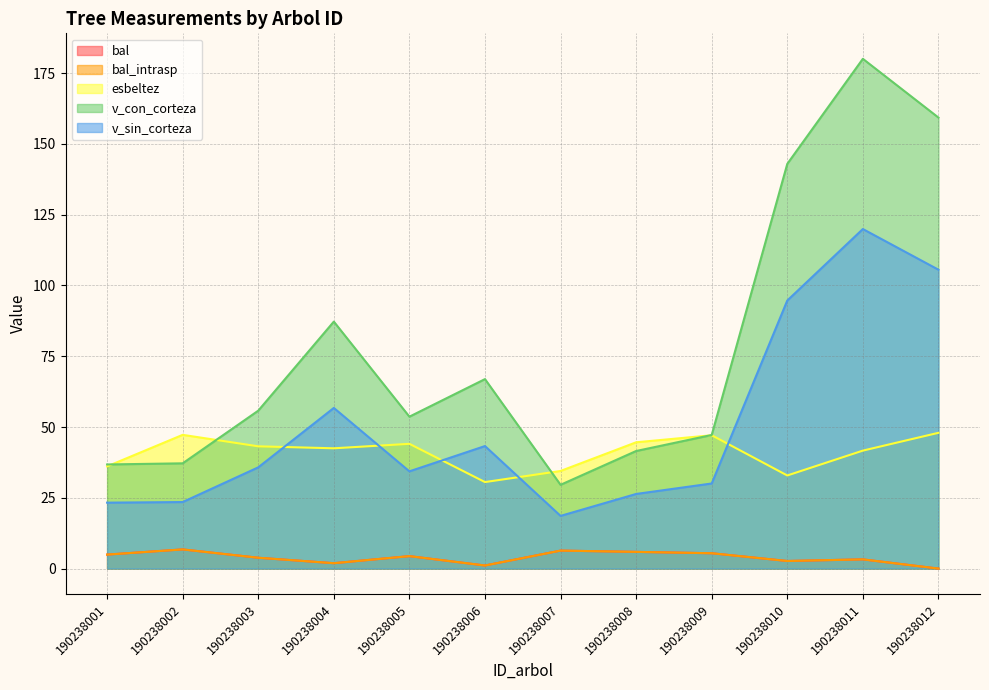

True or false: bal and esbeltez intersect in this chart.

False